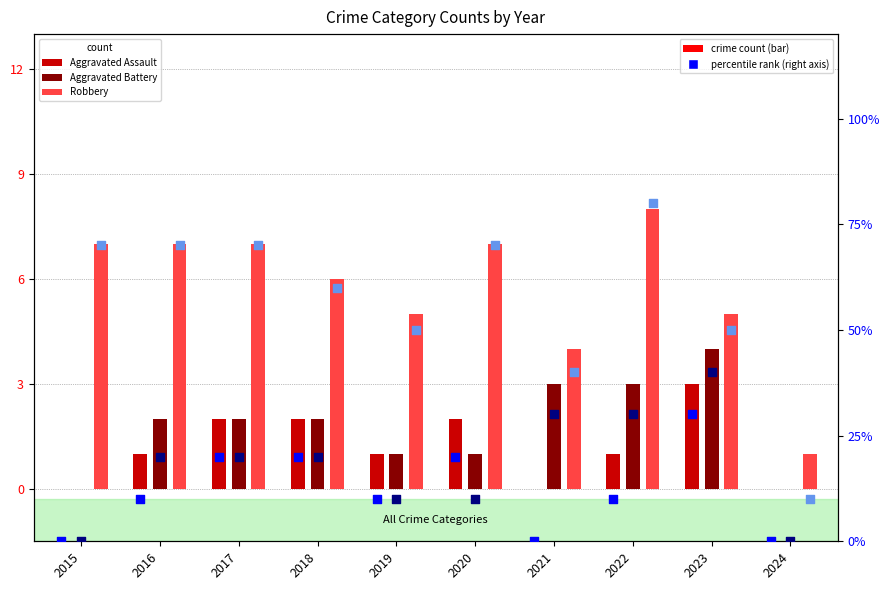

Which series has the largest Y range (max minus min)?

Robbery percentile